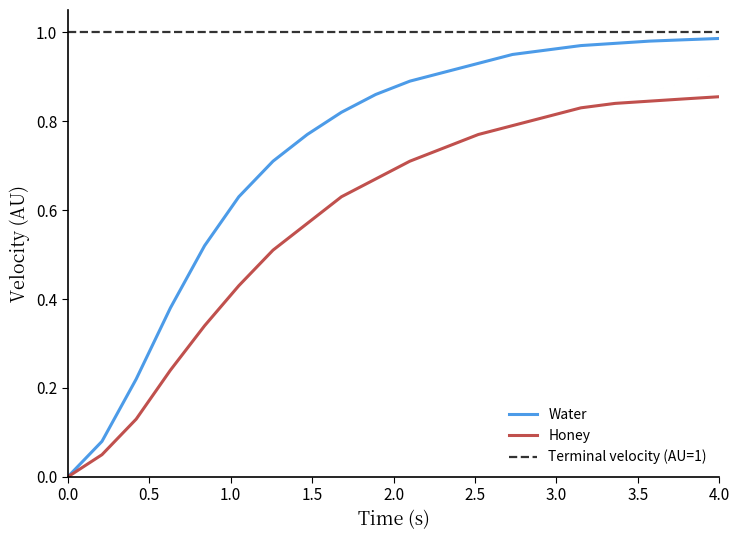

Count the number of categories in the chart.

20